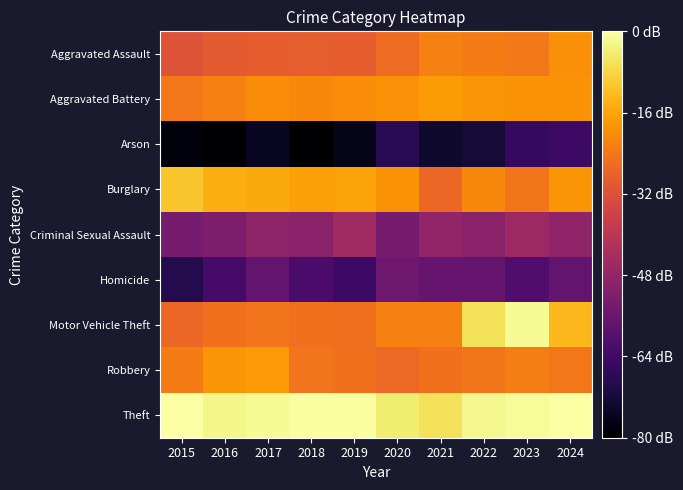

What is the smallest value displayed?

0.9